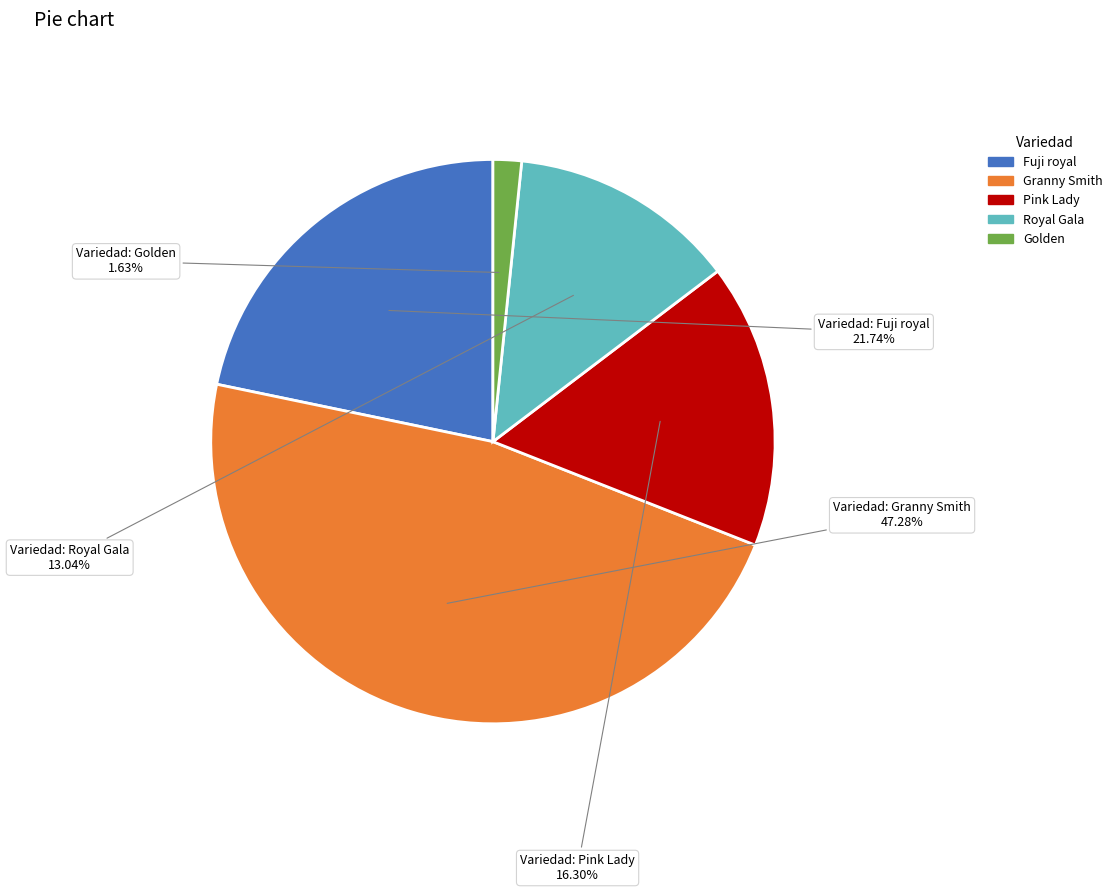

What is the smallest slice in the pie chart?

Golden